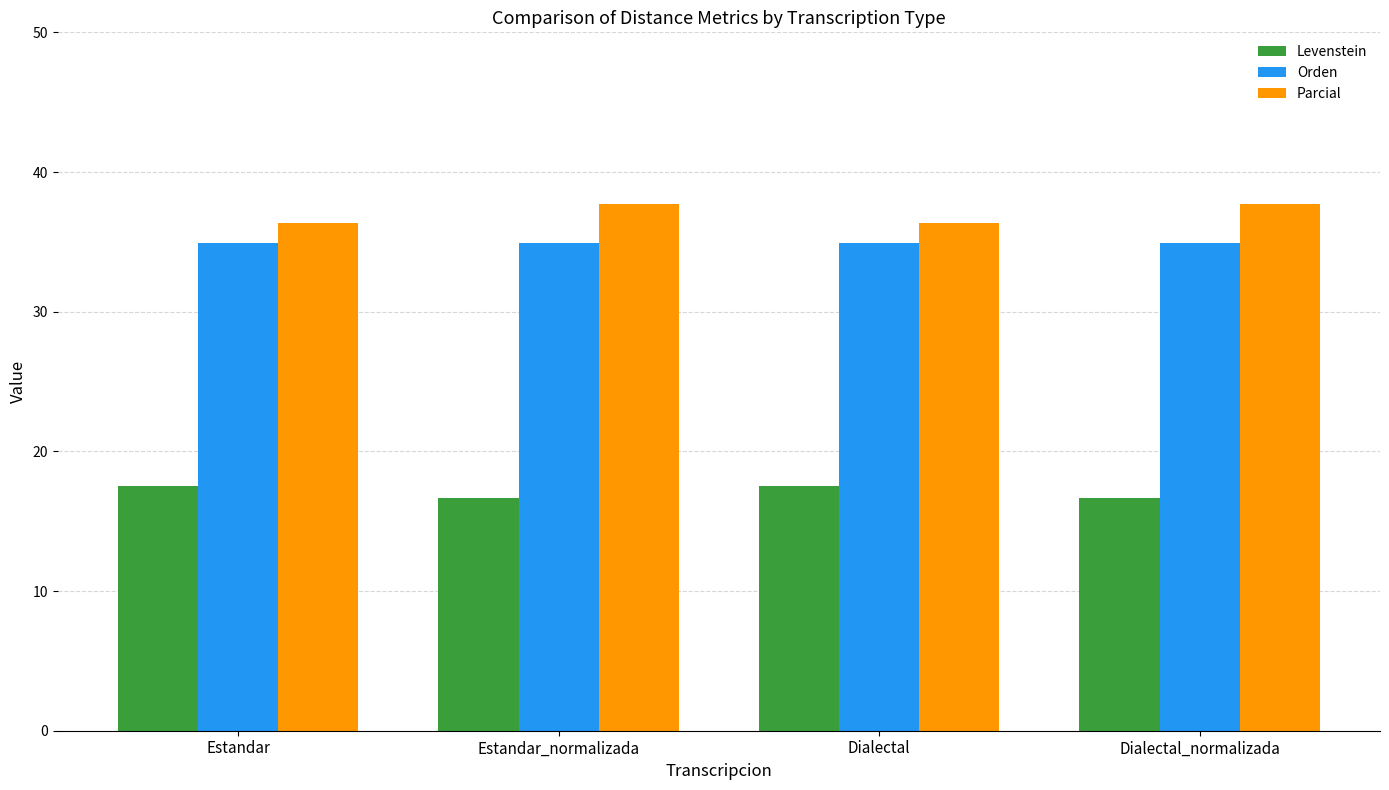

What is the spread (max minus min) of values at Dialectal_normalizada?

21.1